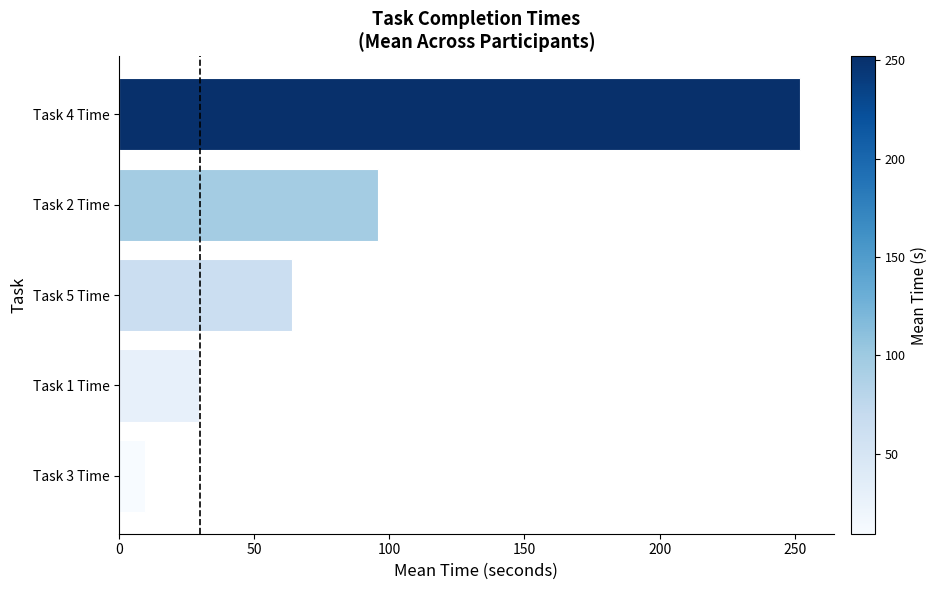

Reading top to bottom, extract all data points from this chart.

Task 4 Time=251.8	Task 2 Time=95.7	Task 5 Time=63.8	Task 1 Time=29.5	Task 3 Time=9.5